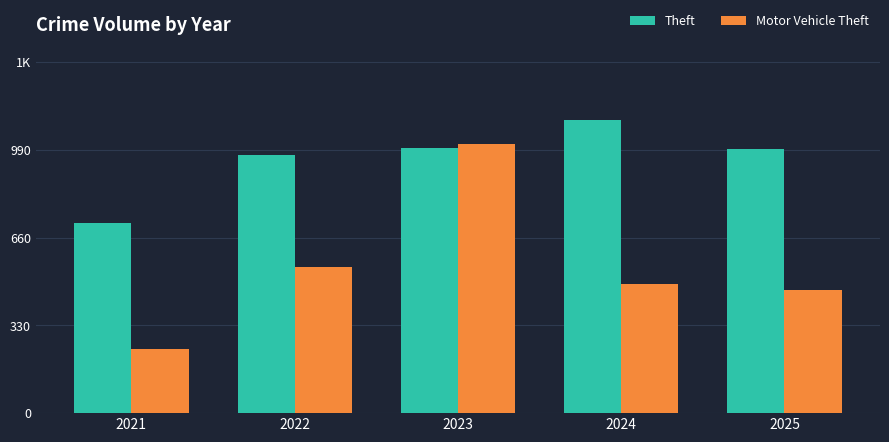

Where does the Theft series first go above 992?

2023